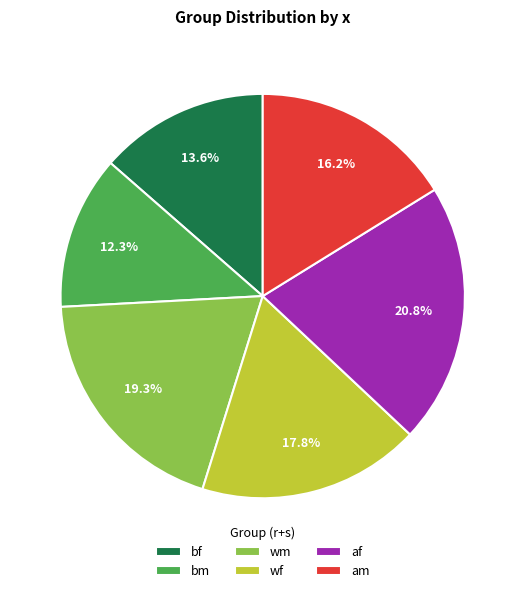

What percentage is the bm slice, to the nearest percent?

12%